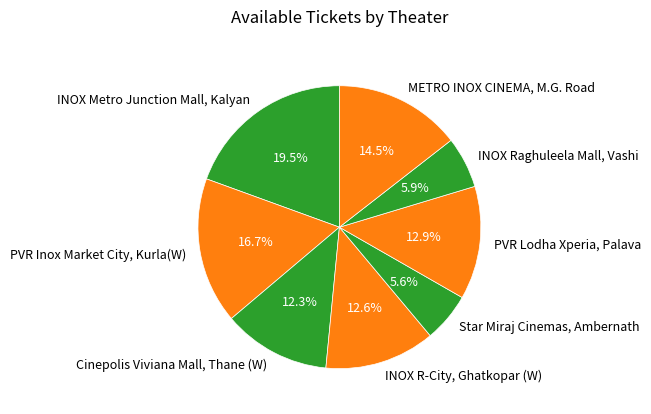

Combined, do Star Miraj Cinemas, Ambernath and INOX Raghuleela Mall, Vashi account for over 50%?

No